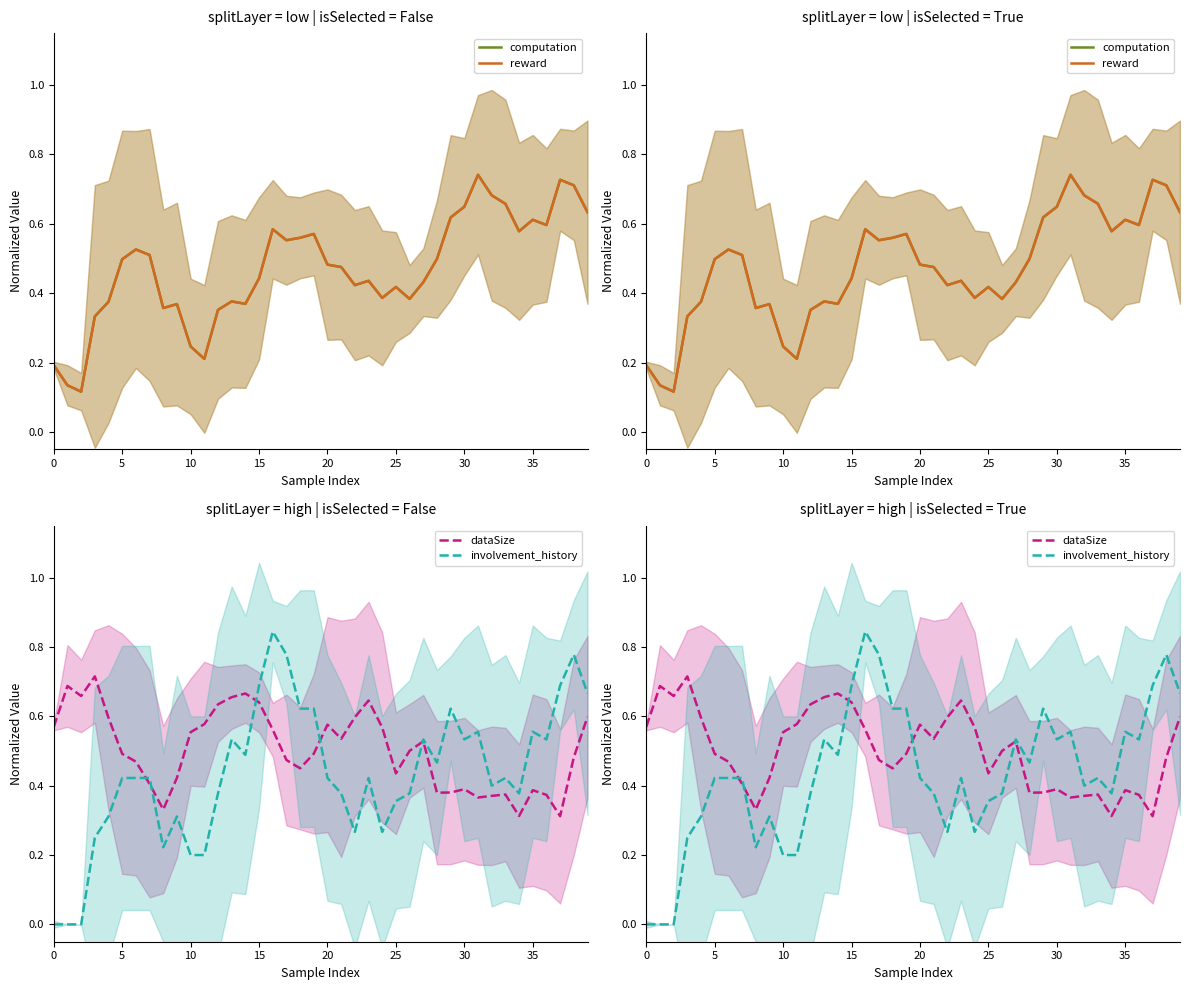

Which category has the lowest value in the dataSize series?

37